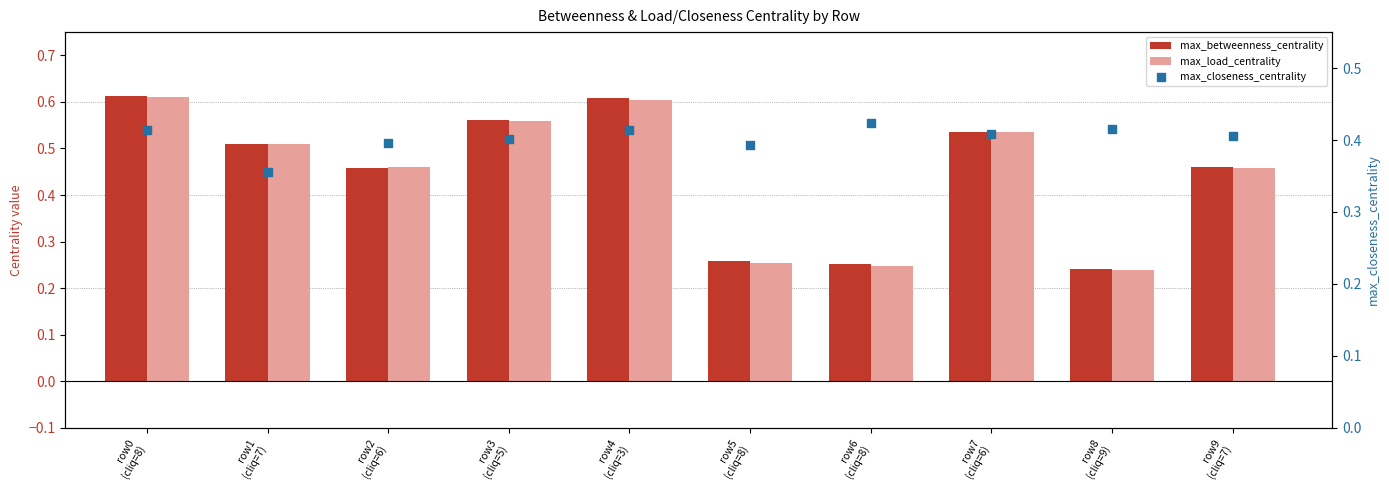

Which series contains the highest Y value?

max_betweenness_centrality